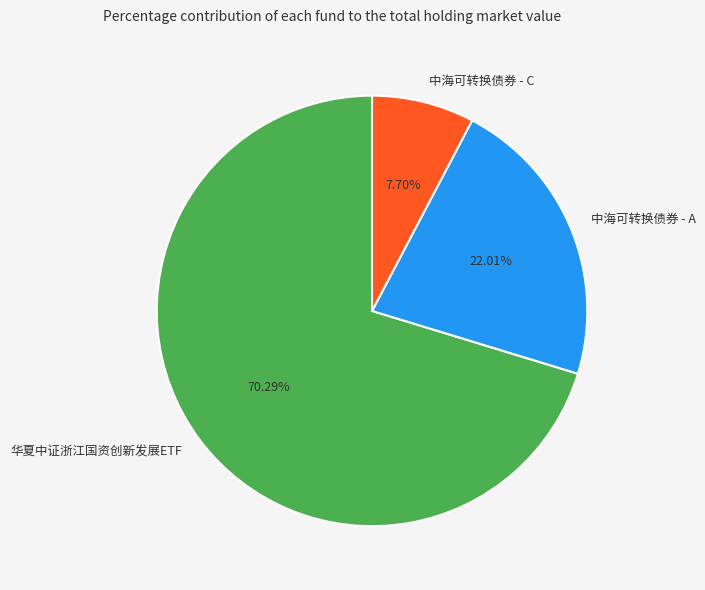

To the nearest percent, what is the difference between the 中海可转换债券 - A and 华夏中证浙江国资创新发展ETF slice percentages?

48%